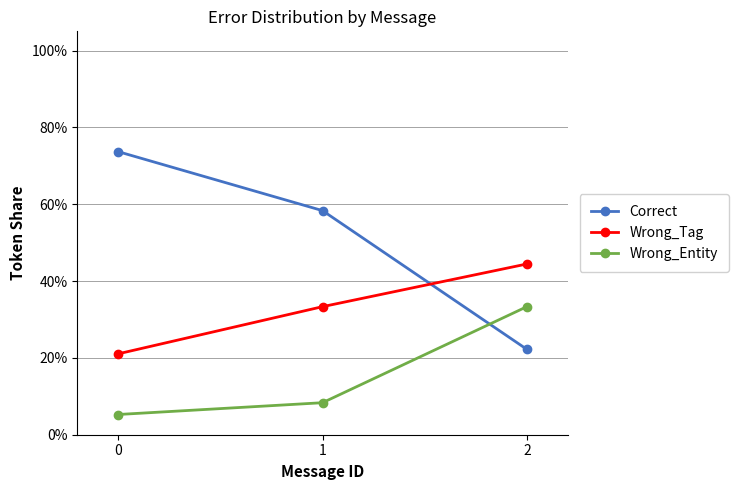

What is the highest value of the Wrong_Entity series?

33.3